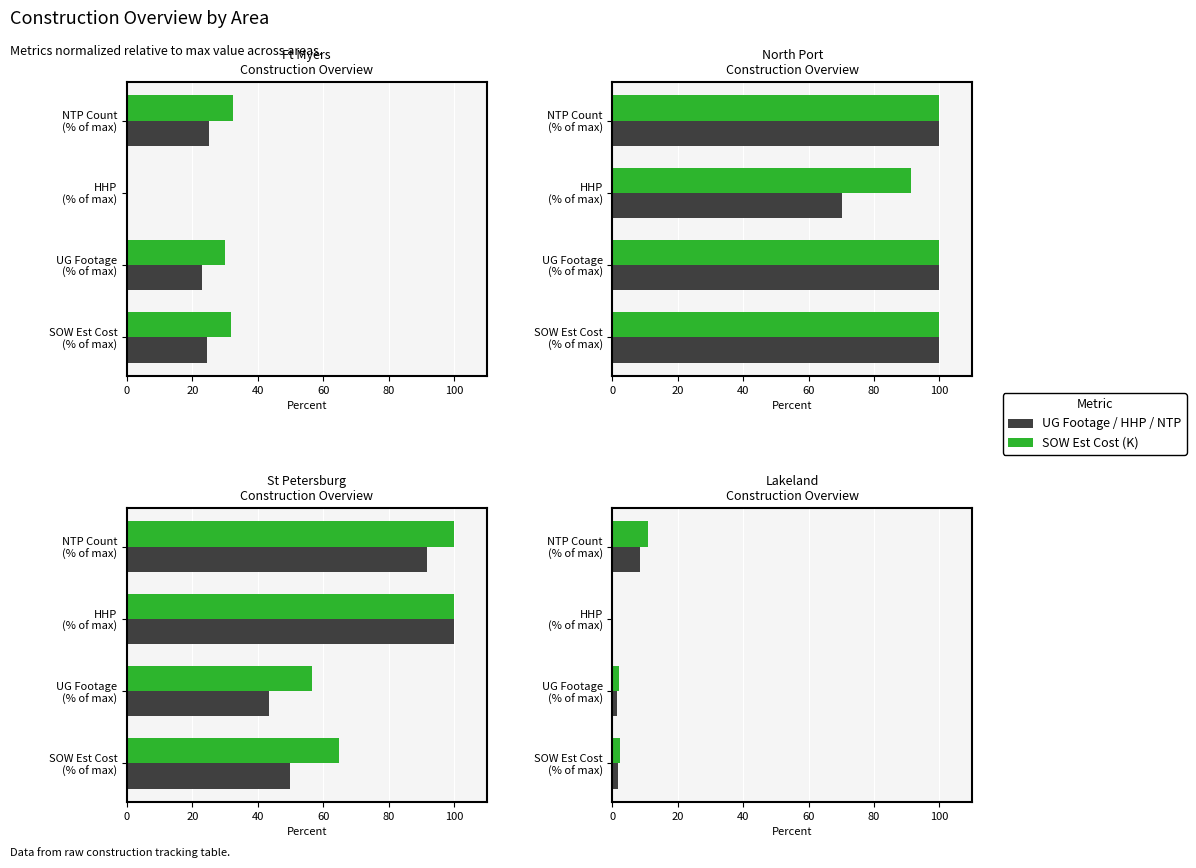

Which series has the widest spread of values?

SOW Est Cost (K)